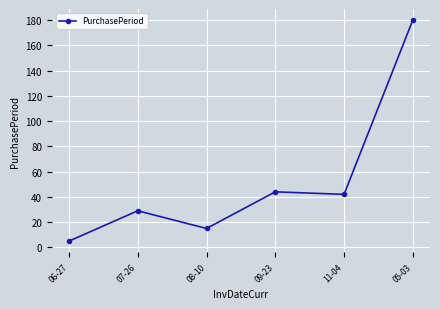

True or false: the data has more than 2 interior local peaks.

False